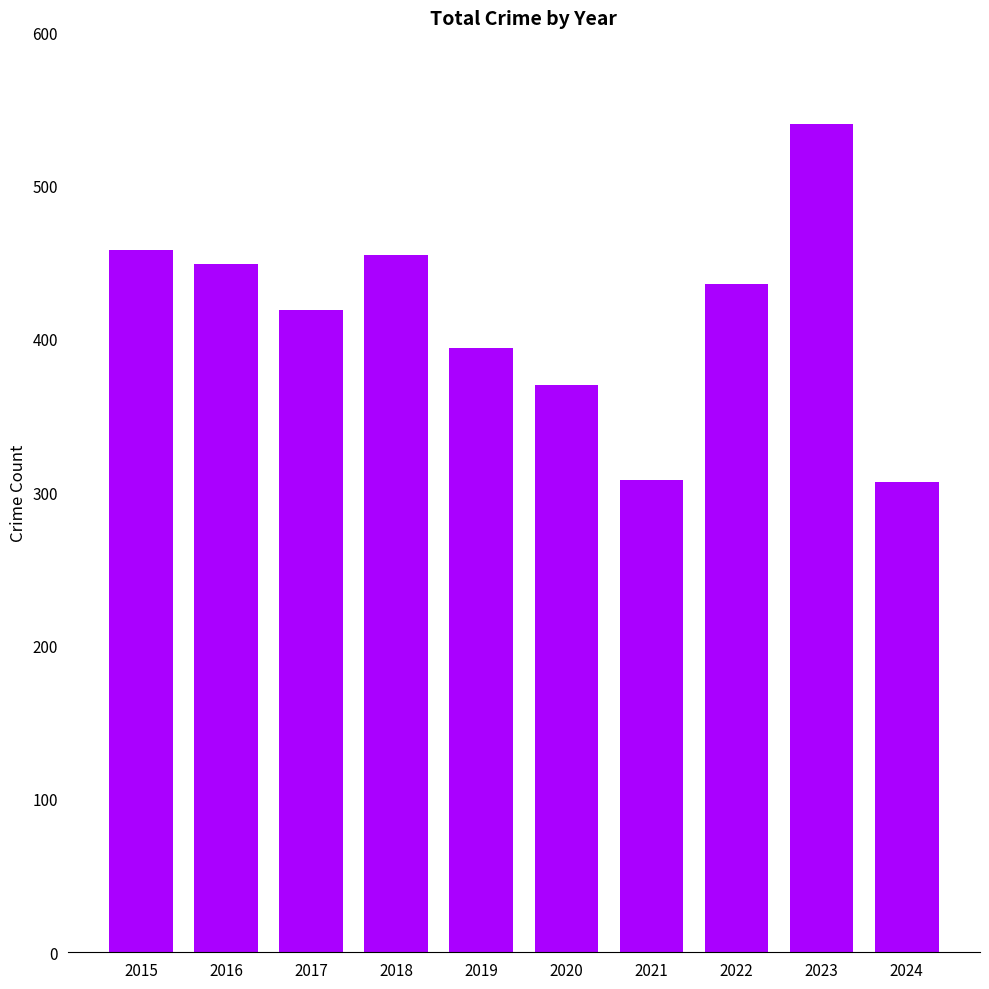

Are the bars grouped side by side (vs. stacked)?

No